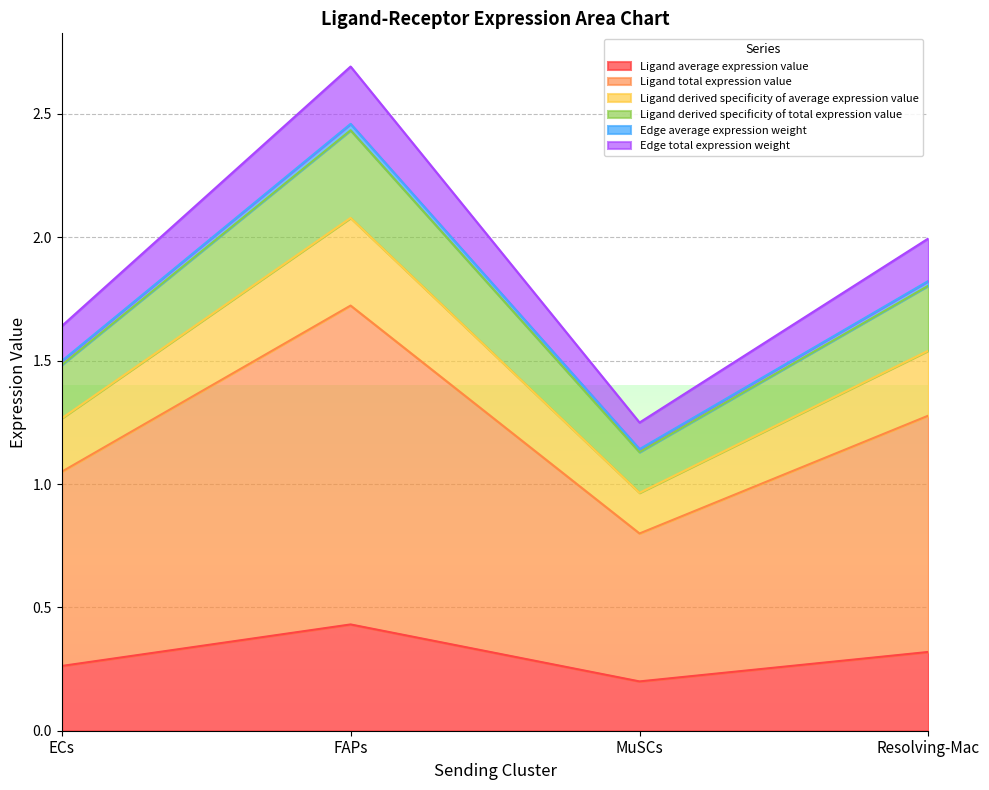

Does the chart display data point markers on the line(s)?

No